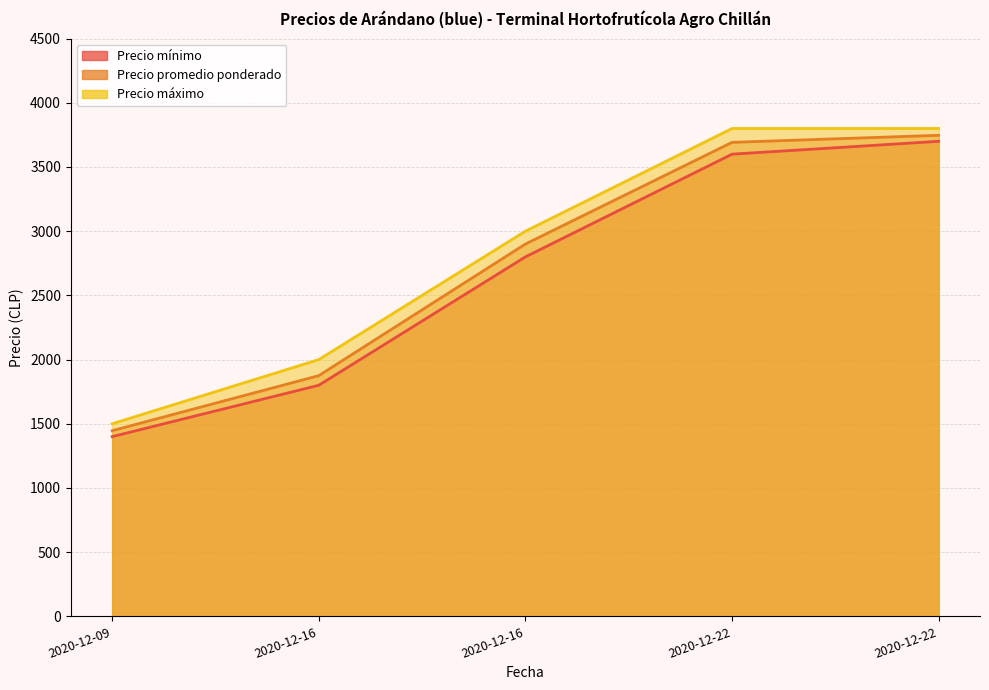

True or false: Precio promedio ponderado has more than 1 interior local peaks.

False